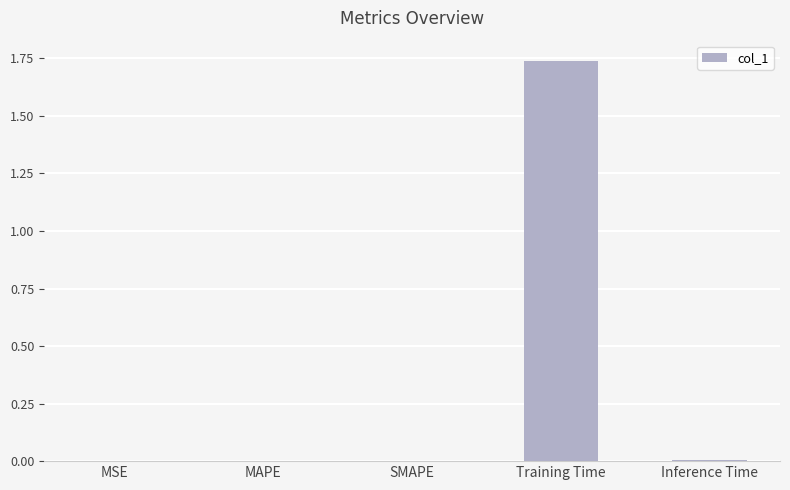

What is the average value?

0.3